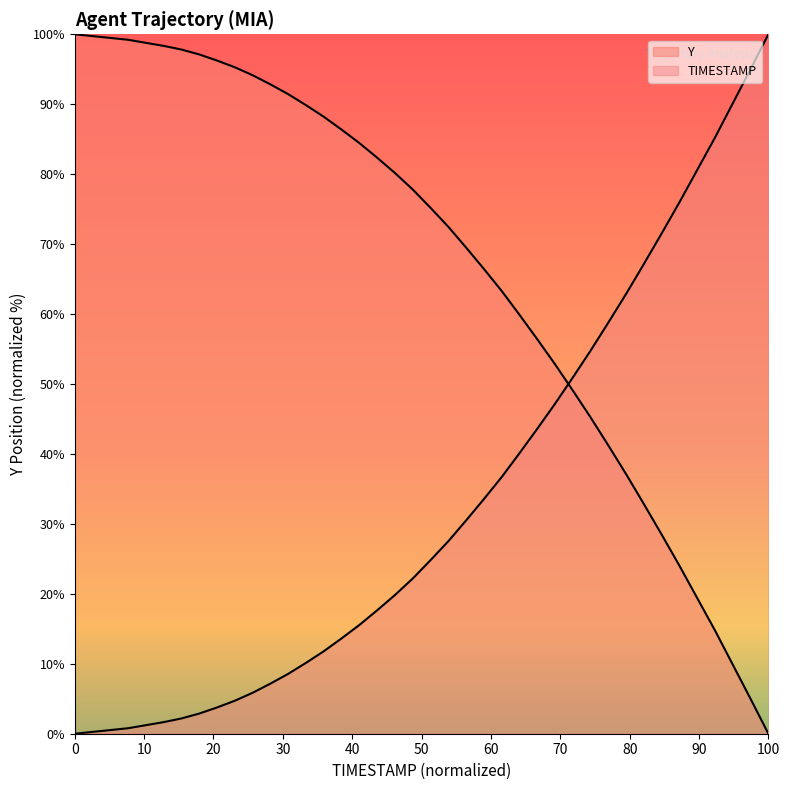

What is the difference between the maximum and minimum values?

100.0